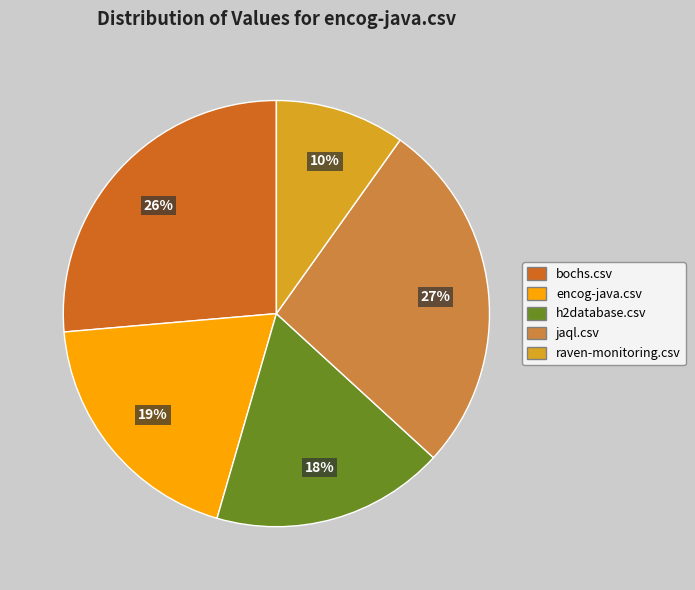

Rank the categories by value from lowest to highest.

raven-monitoring.csv, h2database.csv, encog-java.csv, bochs.csv, jaql.csv